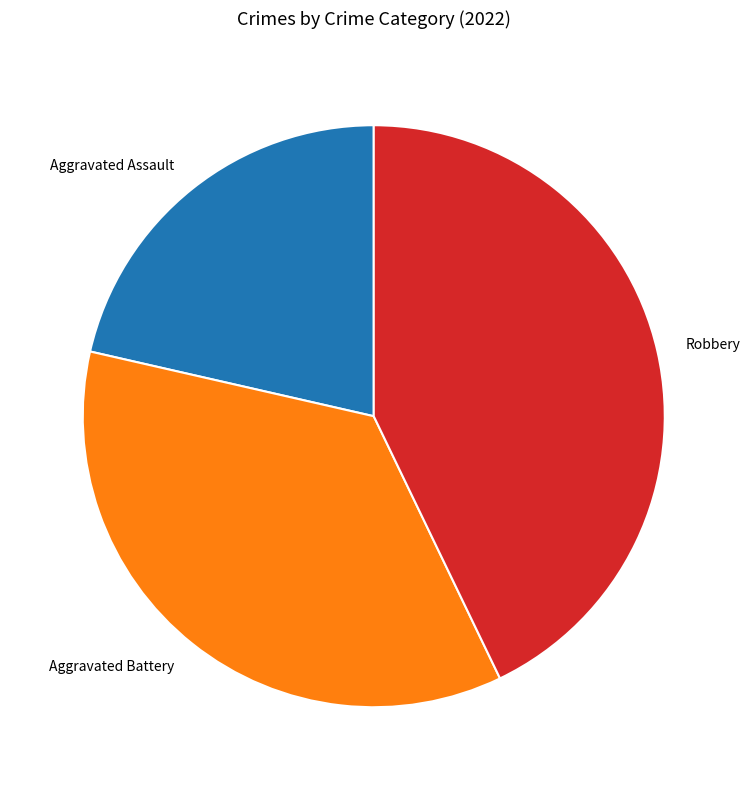

True or false: Aggravated Assault accounts for 33% of the total.

False